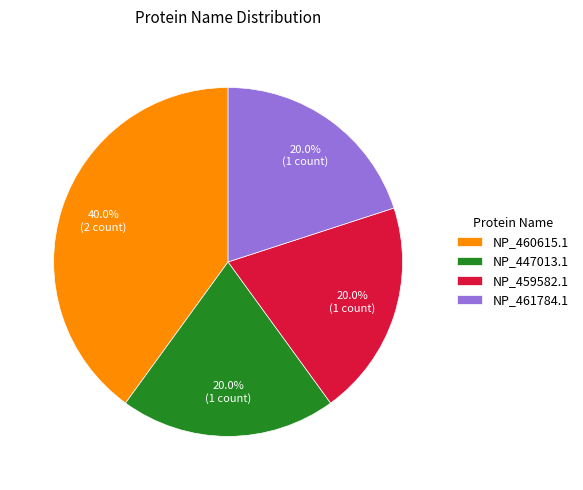

Combined, do NP_460615.1 and NP_461784.1 account for over 50%?

Yes